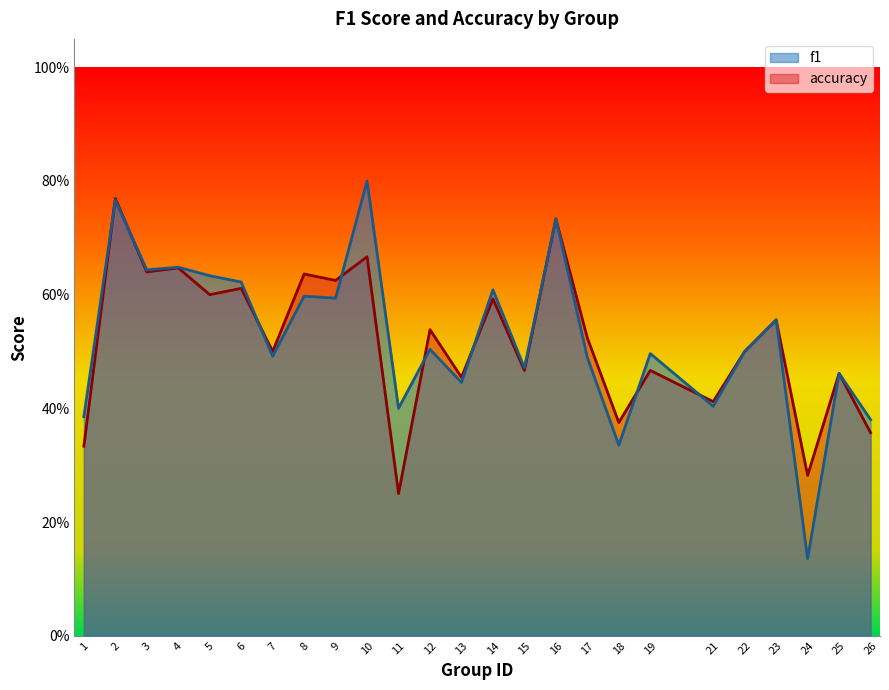

The value of accuracy at 25 is 0.8. True or false?

False